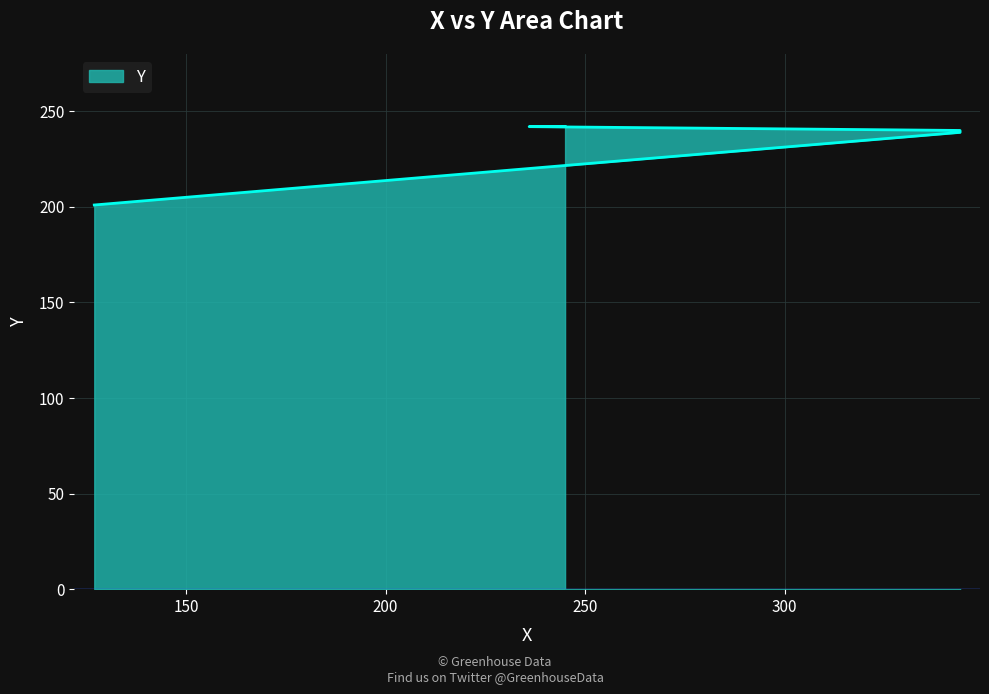

What is the change in value from 344 to 236?

+2